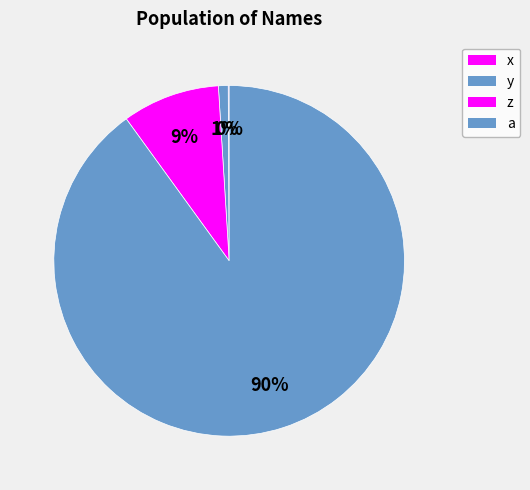

To the nearest percent, what is the average slice percentage?

25%